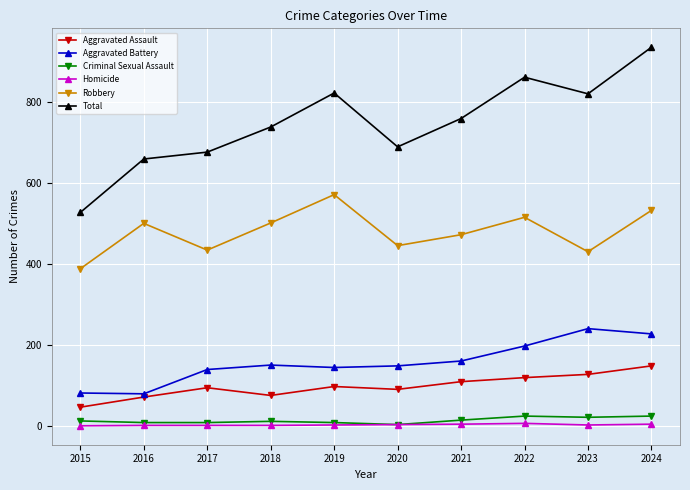

What is the value of the Aggravated Assault point at the 7th from the left?

109